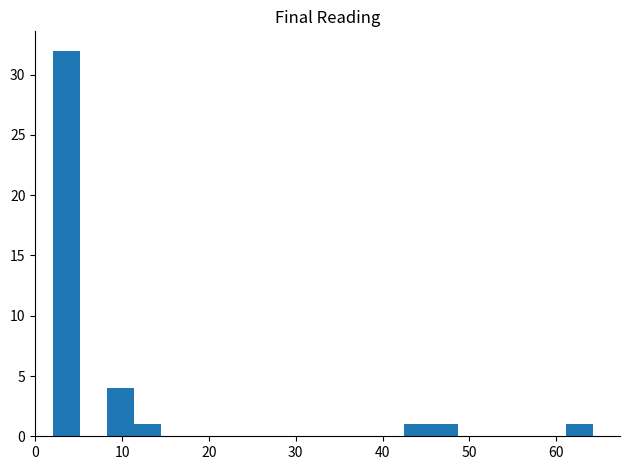

Around what value on the x-axis is the tallest bar? Give the approximate position of its centre, as read against the axis.

4